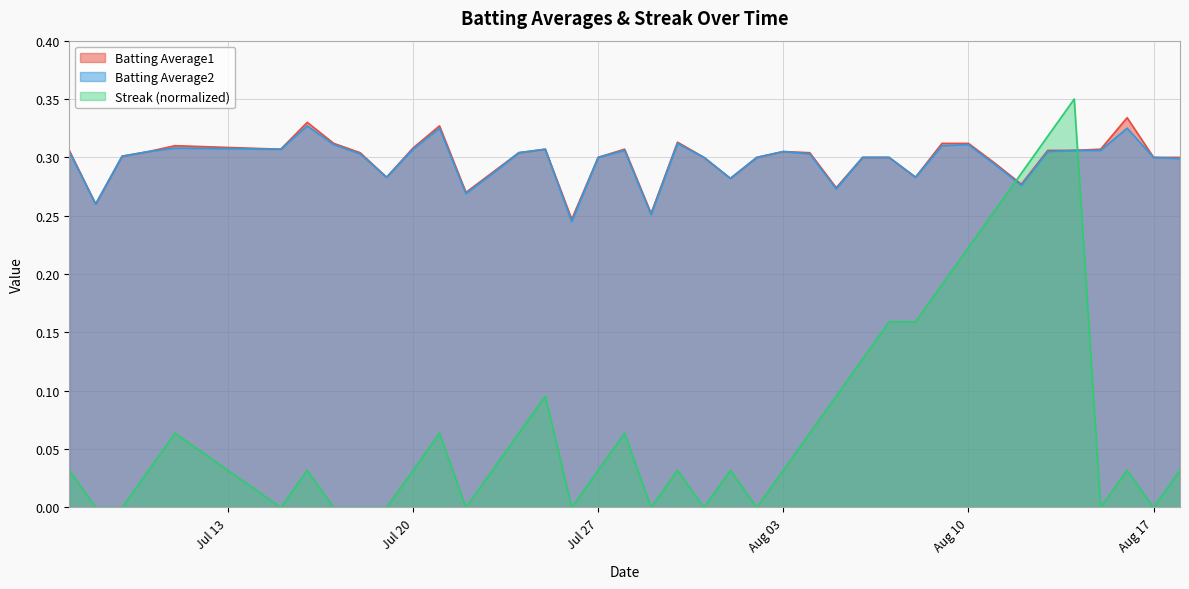

Is it true that Batting Average1 equals 0.3 at Jul 27?

True